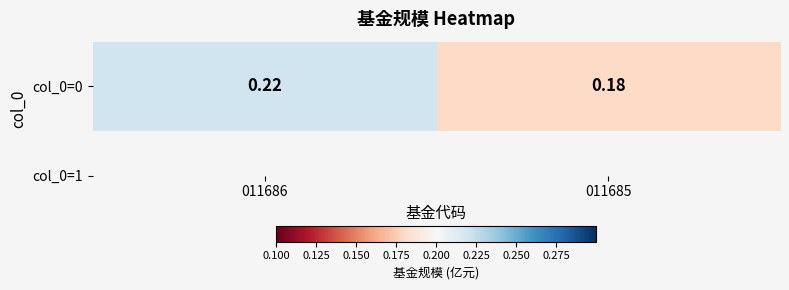

What is the sum of all values?

0.4